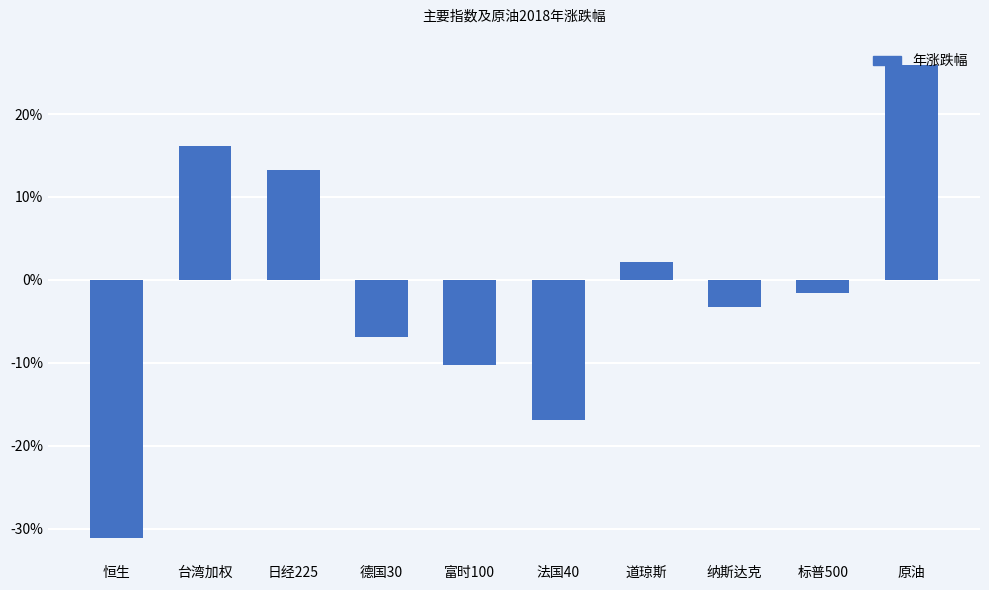

Reading left to right, list all the values displayed in this chart.

恒生=-0.3	台湾加权=0.2	日经225=0.1	德国30=-0.1	富时100=-0.1	法国40=-0.2	道琼斯=0.0	纳斯达克=-0.0	标普500=-0.0	原油=0.3